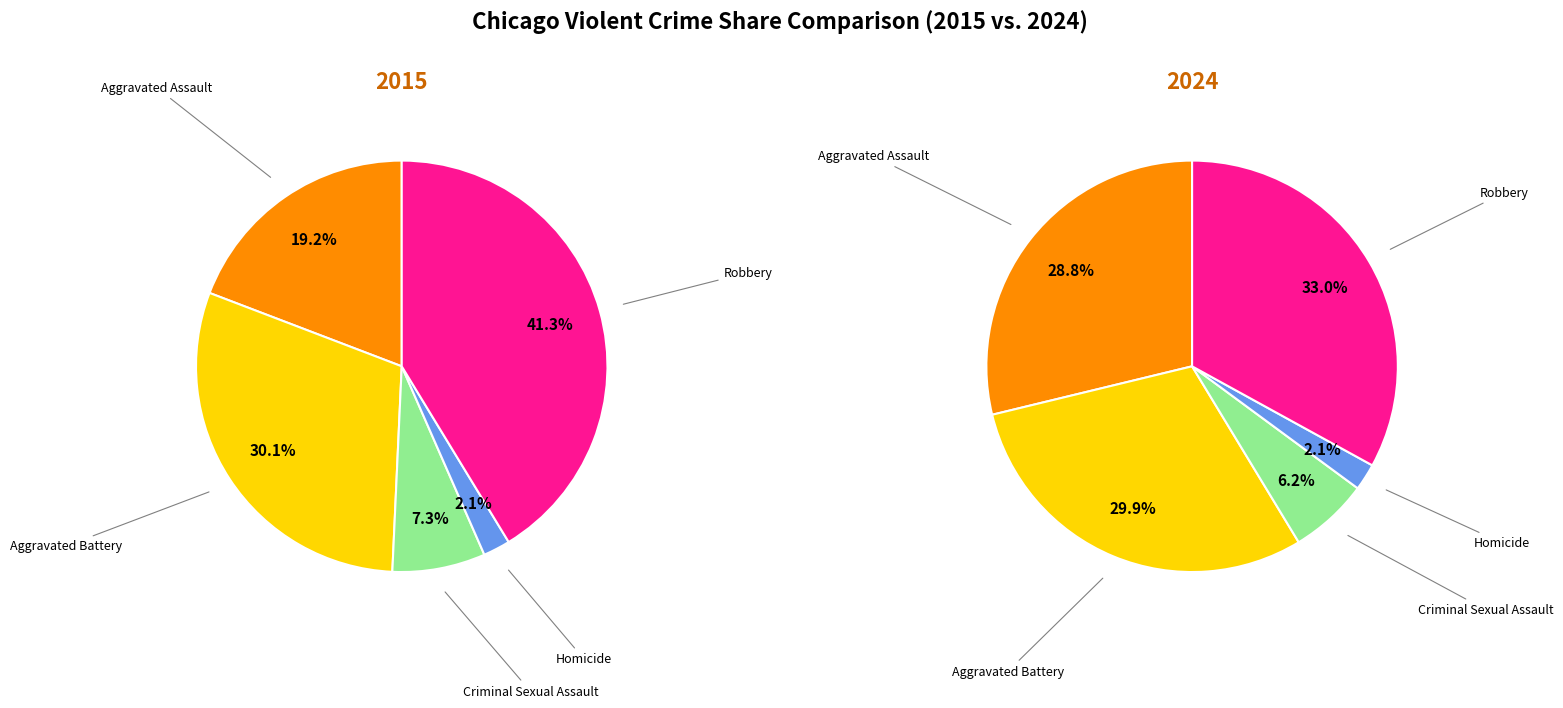

Does Aggravated Battery represent more than half of the total?

No